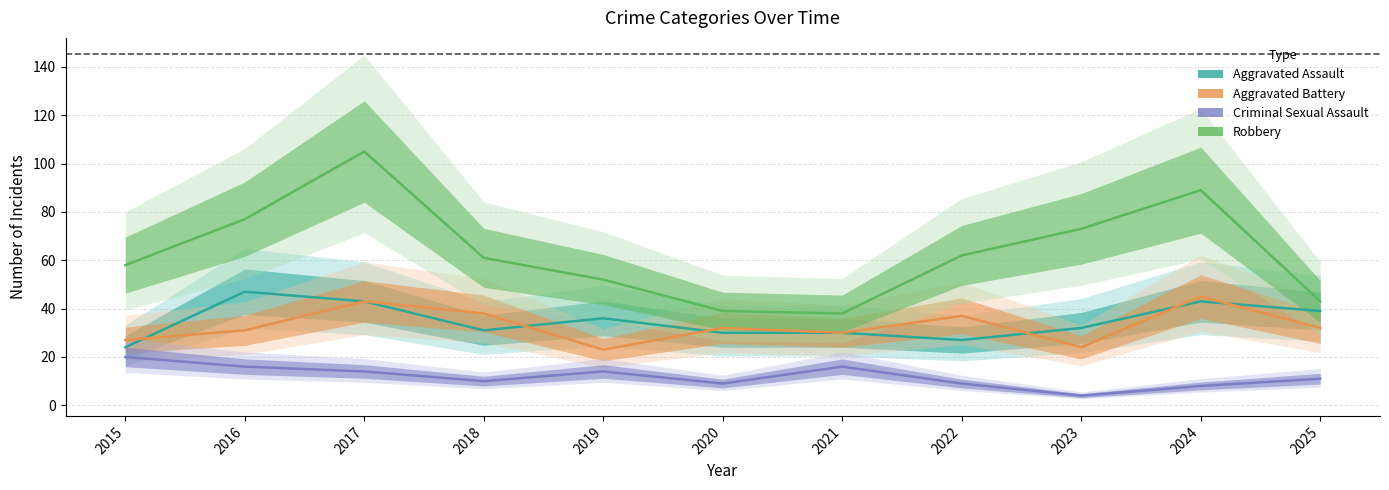

What value does the Robbery series have at 2019?

52